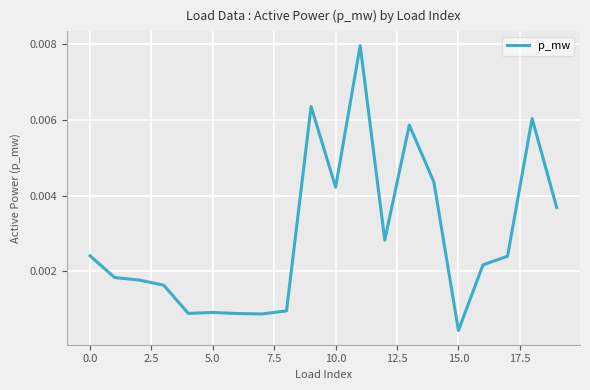

Does the chart display data point markers on the line(s)?

No